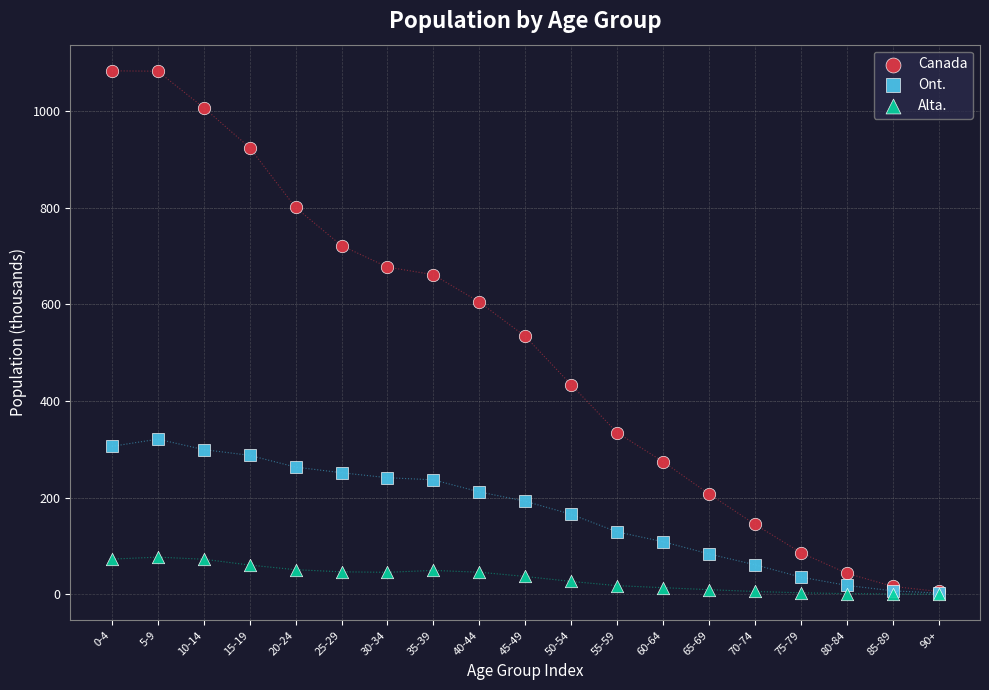

Which series has the widest spread of Y values?

Canada